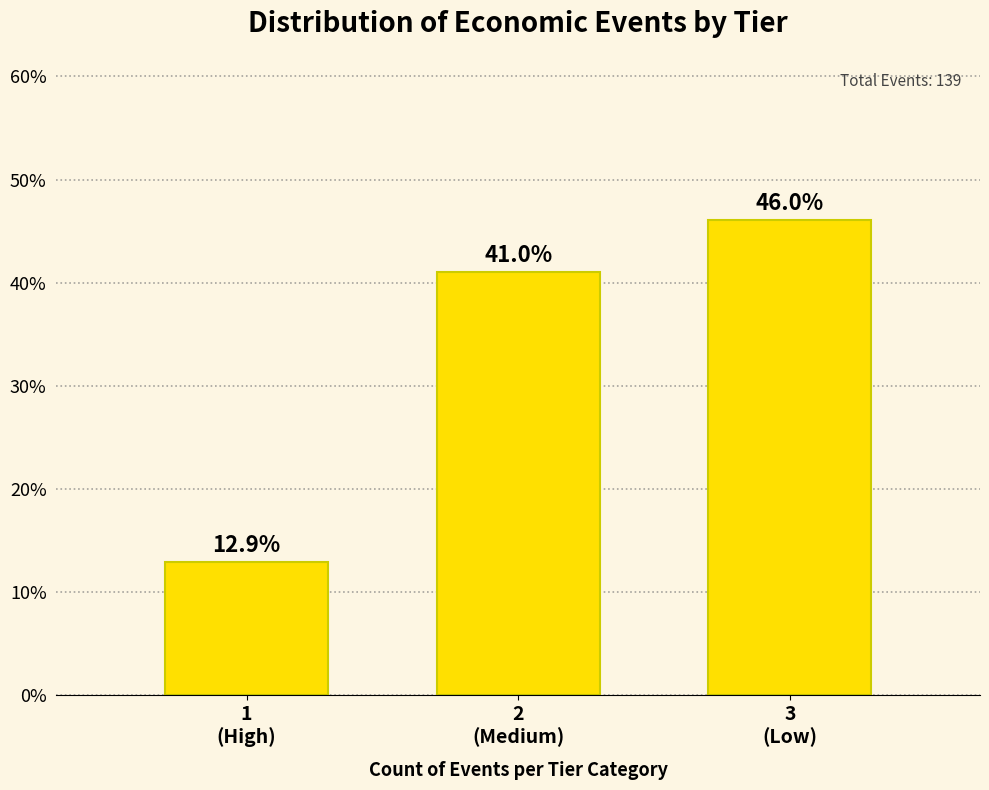

Reading right to left, list all the values displayed in this chart.

46.0	41.0	12.9